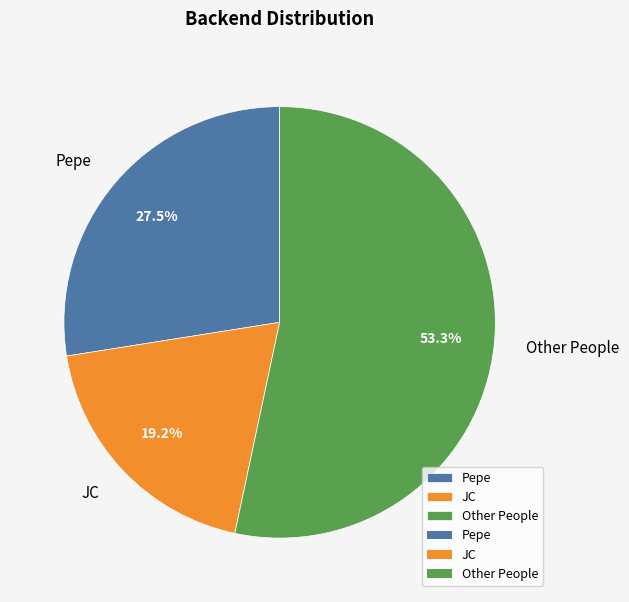

Between Pepe and JC, which is larger?

Pepe